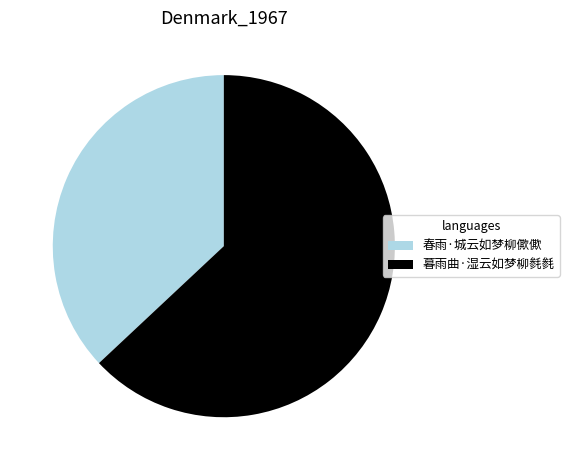

Which slice is the smallest?

春雨·城云如梦柳僛僛